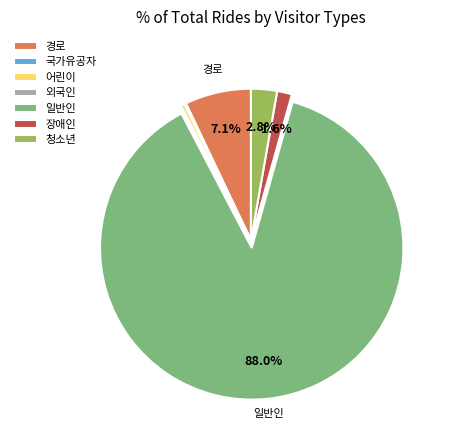

Is 어린이 the majority of the pie?

No